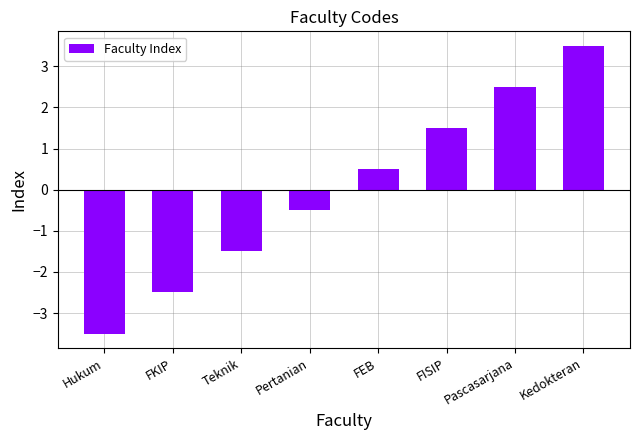

What position from the left is Kedokteran?

8